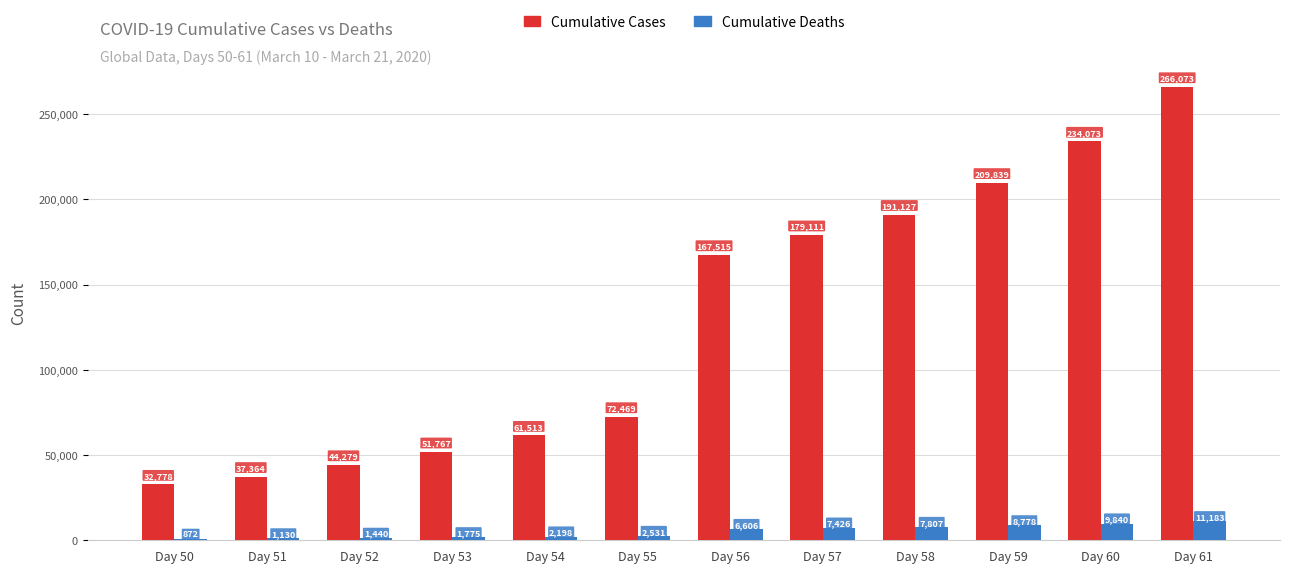

Between Day 53 and Day 56, which series saw the biggest shift?

Cumulative Cases